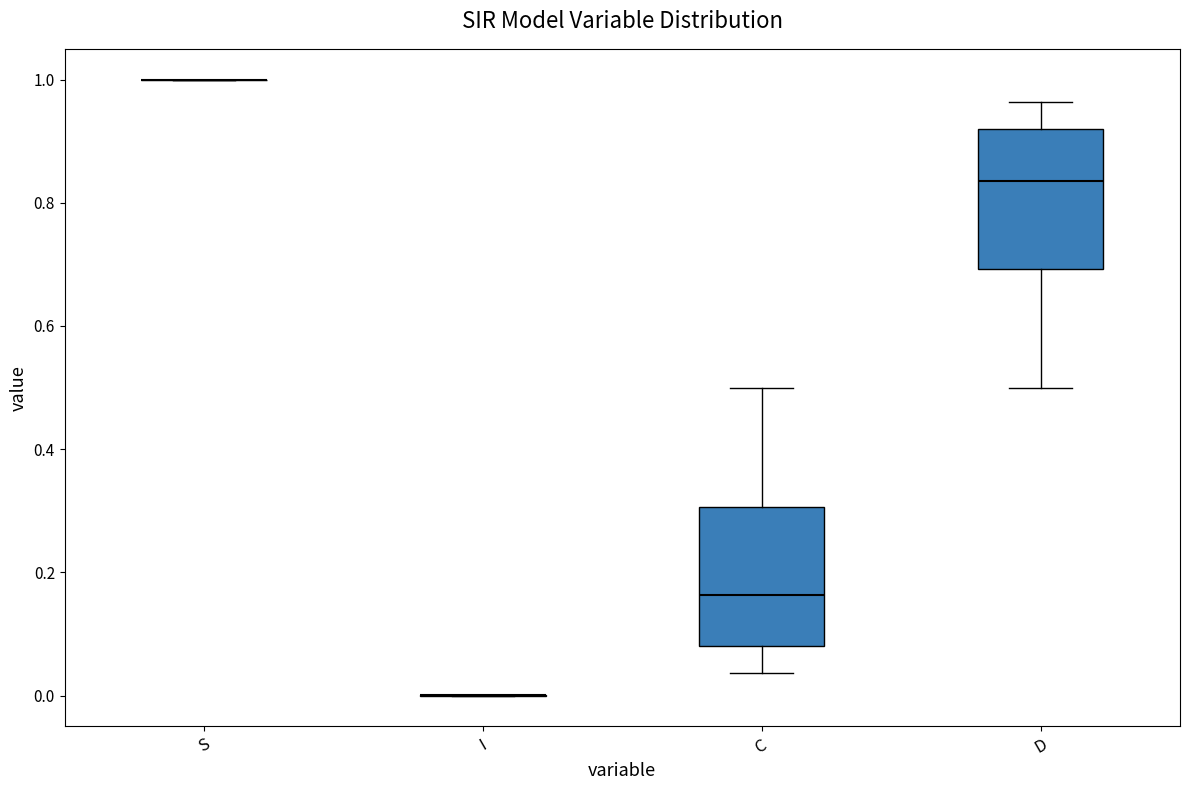

Reading left to right, read every box against the y-axis: the position of its median line, the range the box covers, and the ends of its whiskers. The values are not printed on the chart, so give them approximately, as read against the axis.

S: box collapsed to a line at 1.00, whiskers 1.00 to 1.00
I: box collapsed to a line at 0.00, whiskers 0.00 to 0.00
C: median 0.16, box 0.08 to 0.30, whiskers 0.04 to 0.50
D: median 0.84, box 0.70 to 0.92, whiskers 0.50 to 0.96